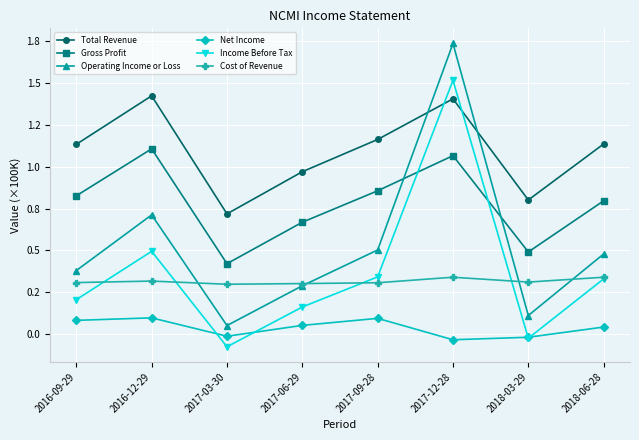

The value of Net Income at 2018-03-29 is -0.0. True or false?

True